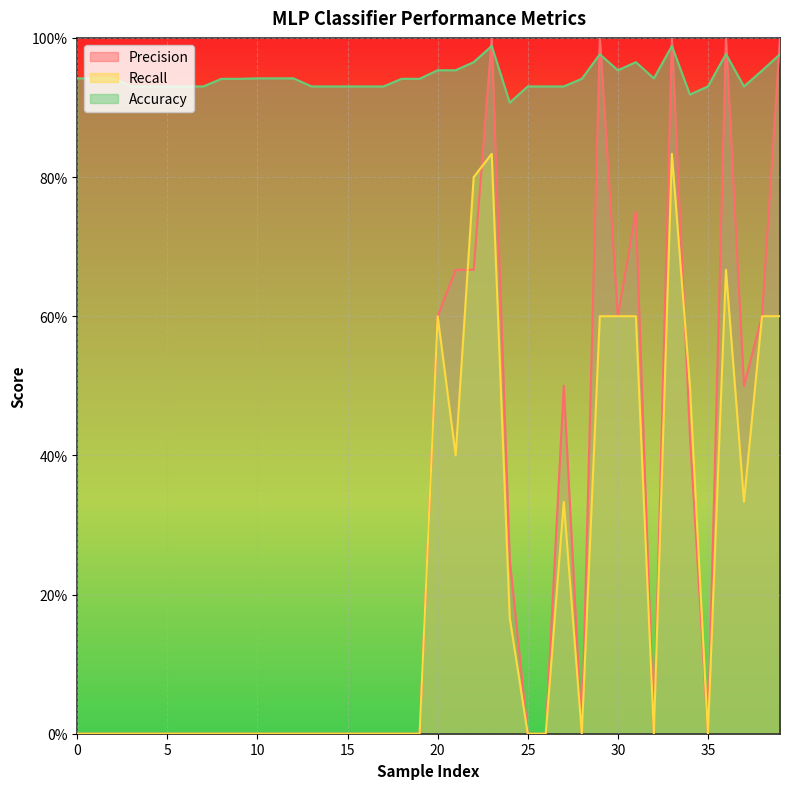

Does the chart display data point markers on the line(s)?

No